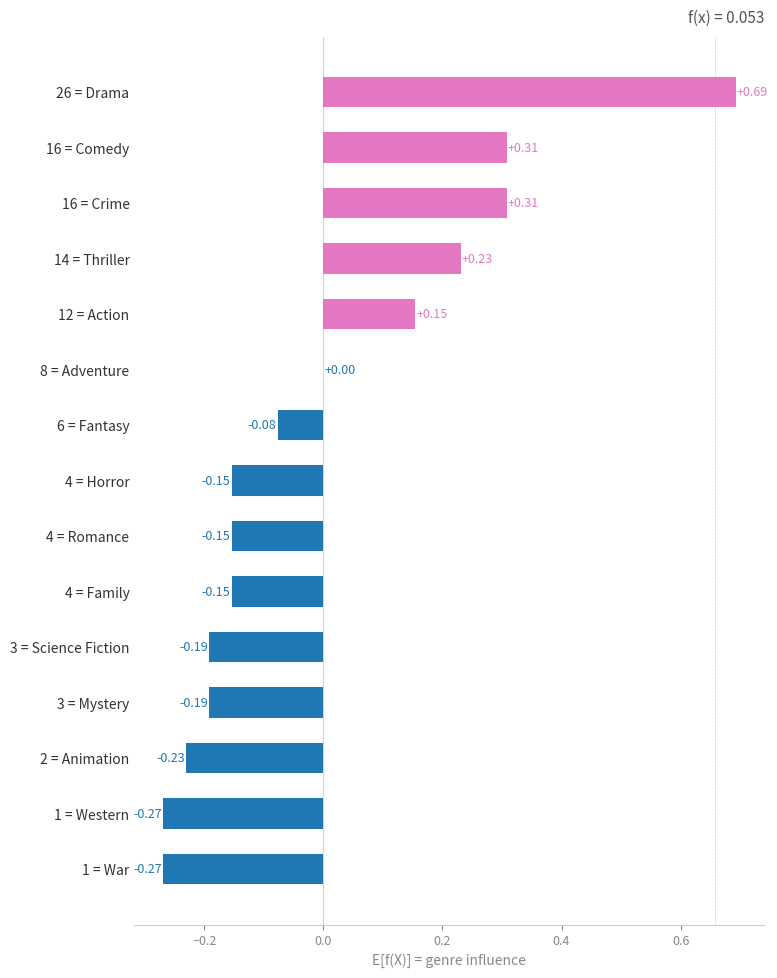

Which has a higher value, 16 = Comedy or 3 = Science Fiction?

16 = Comedy